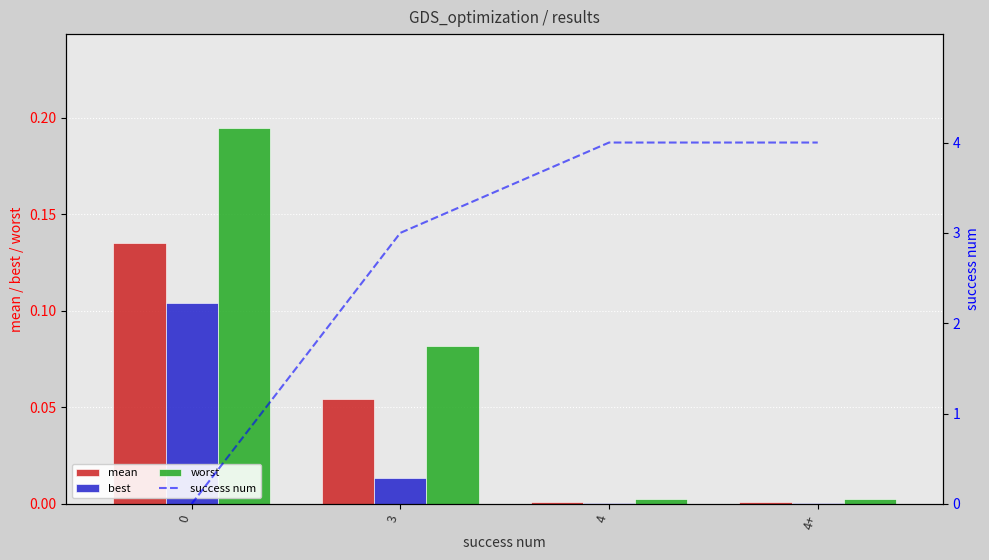

Reading right to left, transcribe all the data shown in this chart.

mean: 4+=0.0	4=0.0	3=0.1	0=0.1
best: 4+=0.0	4=0.0	3=0.0	0=0.1
worst: 4+=0.0	4=0.0	3=0.1	0=0.2
success num: 4+=4.0	4=4.0	3=3.0	0=0.0